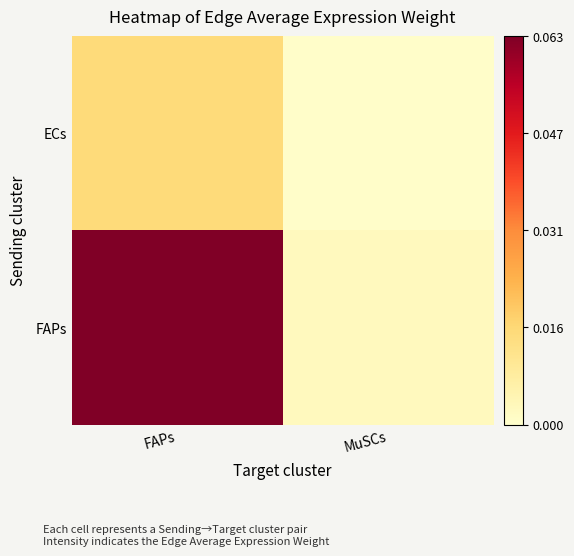

Reading left to right, what are all the values shown in this chart?

ECs: FAPs=0.0	MuSCs=0.0
FAPs: FAPs=0.1	MuSCs=0.0